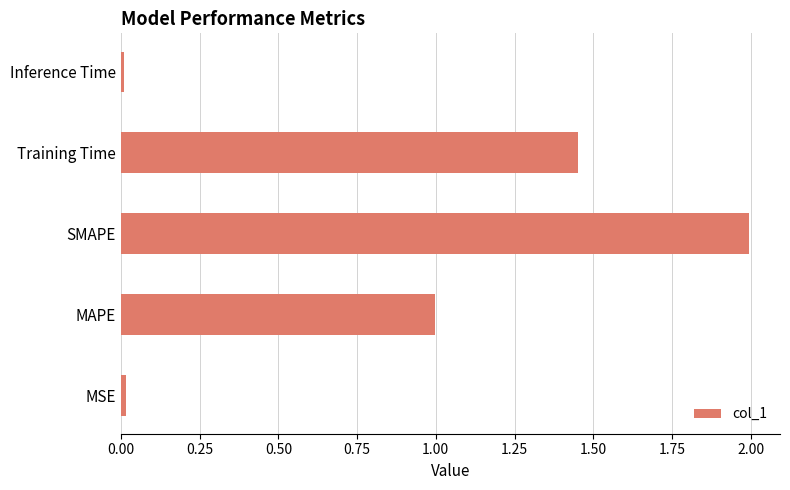

Count the number of categories in the chart.

5